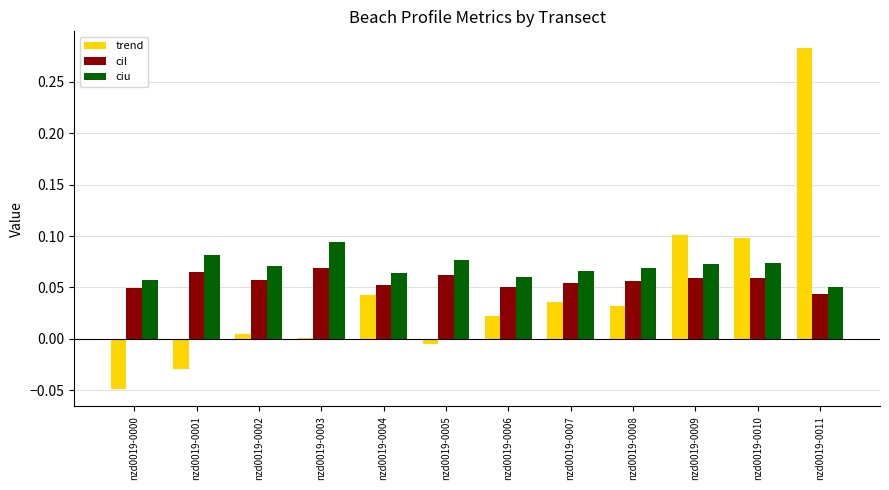

How many groups of bars are there?

12